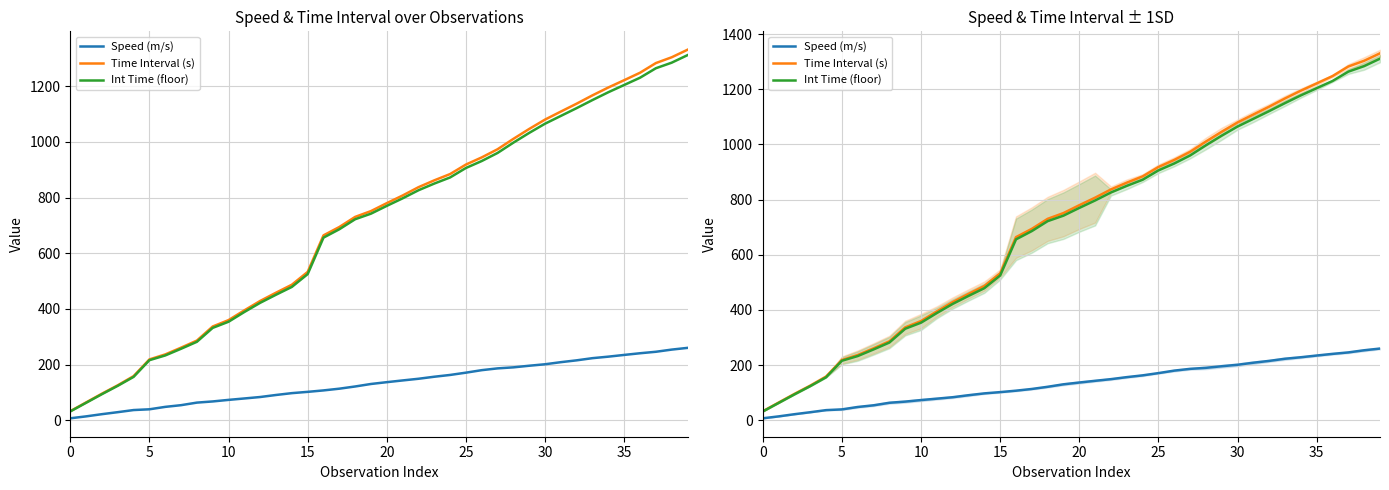

Where does the Speed (m/s) series first go above 137?

20